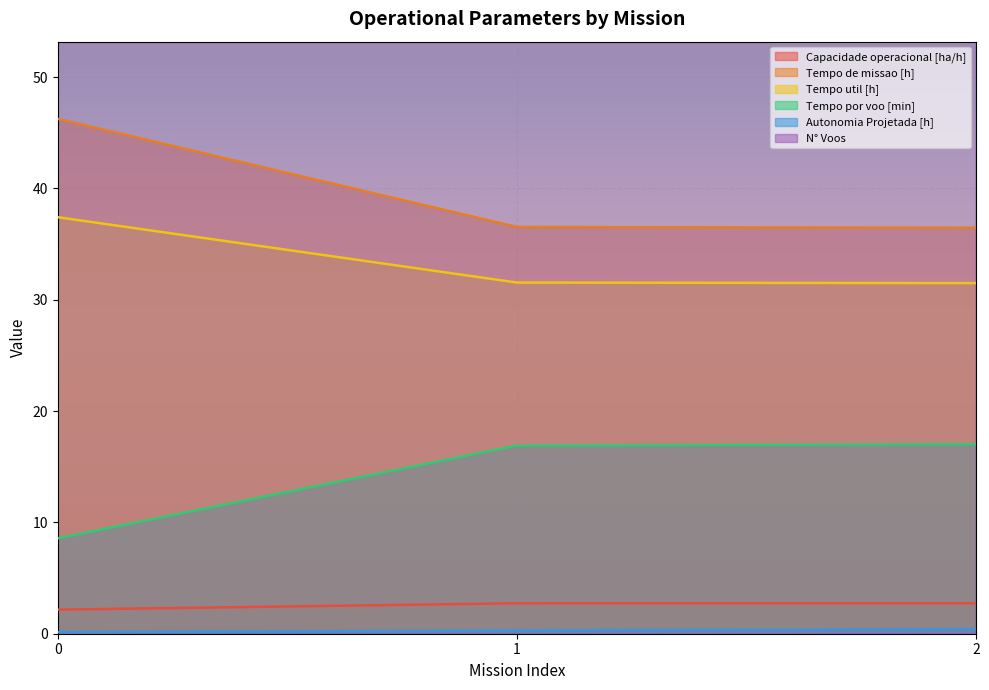

Reading left to right, transcribe all the data shown in this chart.

Capacidade operacional [ha/h]: 0=2.2	1=2.7	2=2.7
Tempo de missao [h]: 0=46.2	1=36.5	2=36.5
Tempo util [h]: 0=37.4	1=31.5	2=31.5
Tempo por voo [min]: 0=8.6	1=16.9	2=17.0
Autonomia Projetada [h]: 0=0.1	1=0.3	2=0.4
N° Voos: 0=262.0	1=112.0	2=111.0